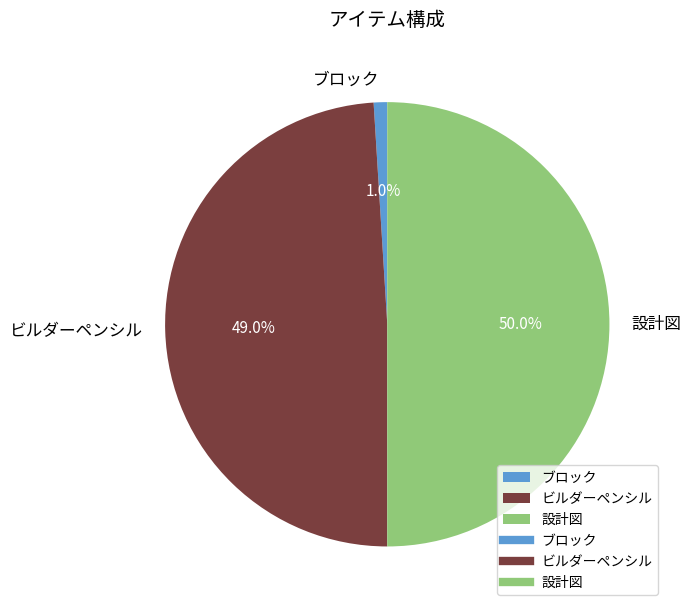

True or false: ブロック accounts for 11% of the total.

False